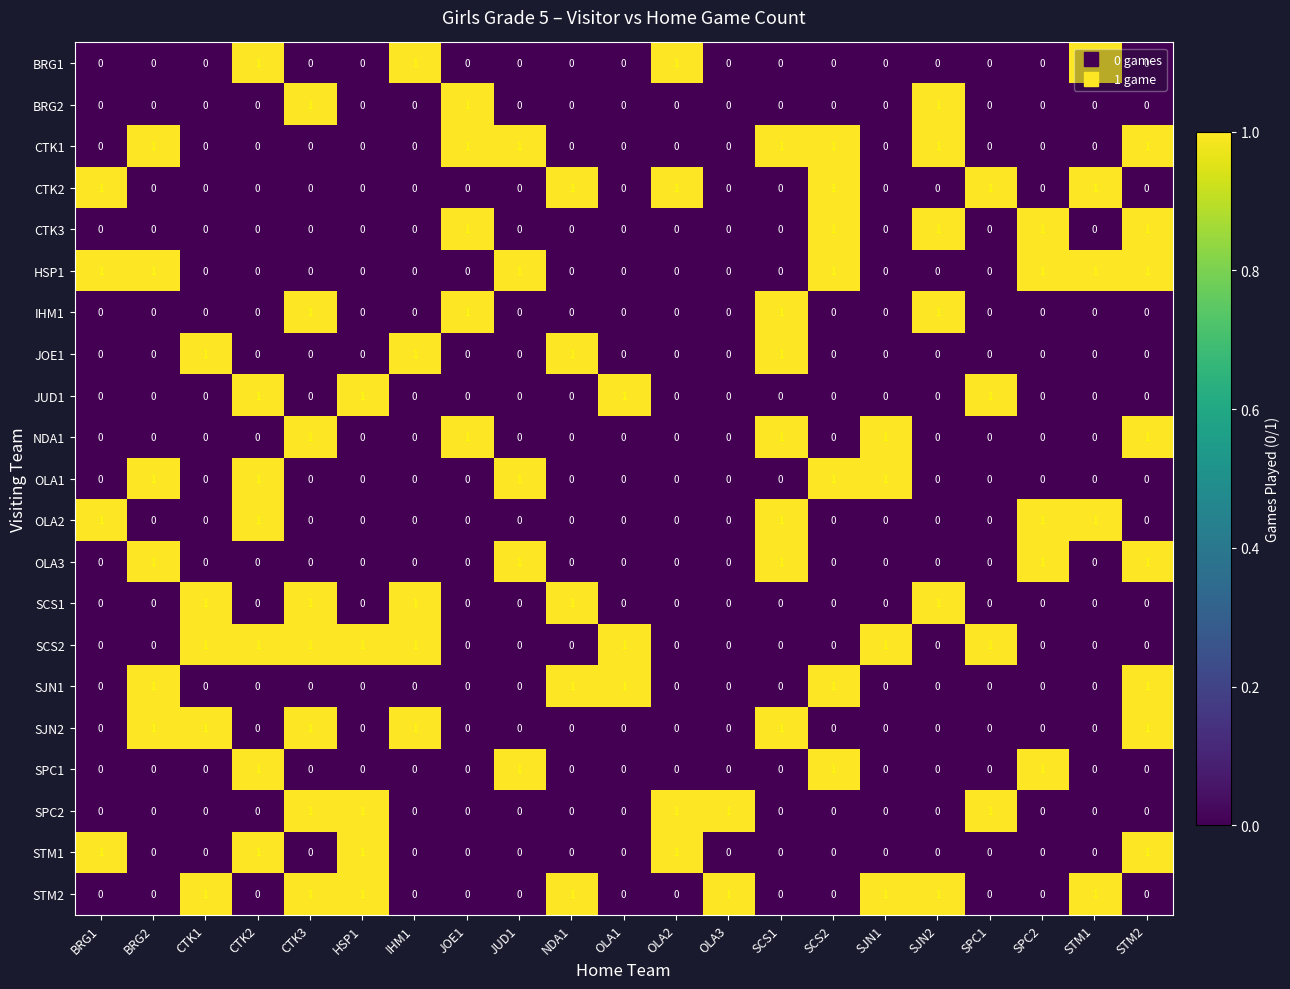

What is the total value across all series at STM2?

8